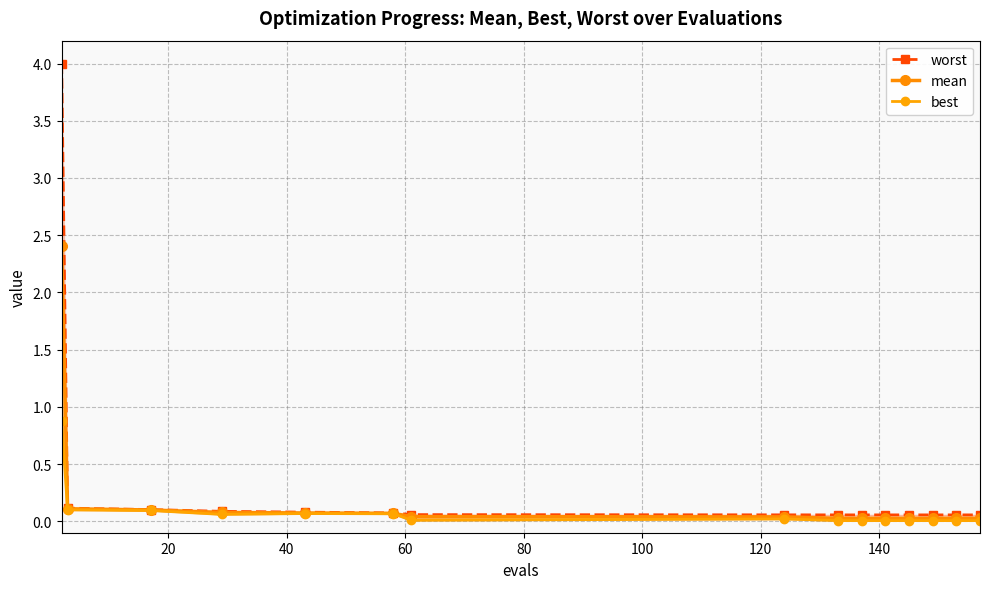

How many categories are shown in the chart?

15